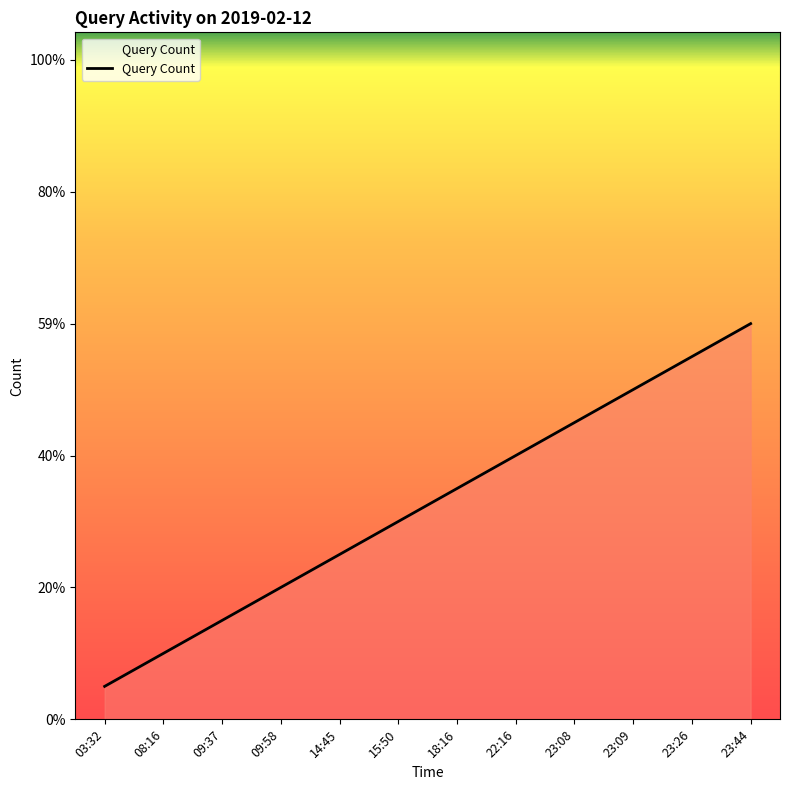

The chart shows a value of 9.0 at 23:09. True or false?

False